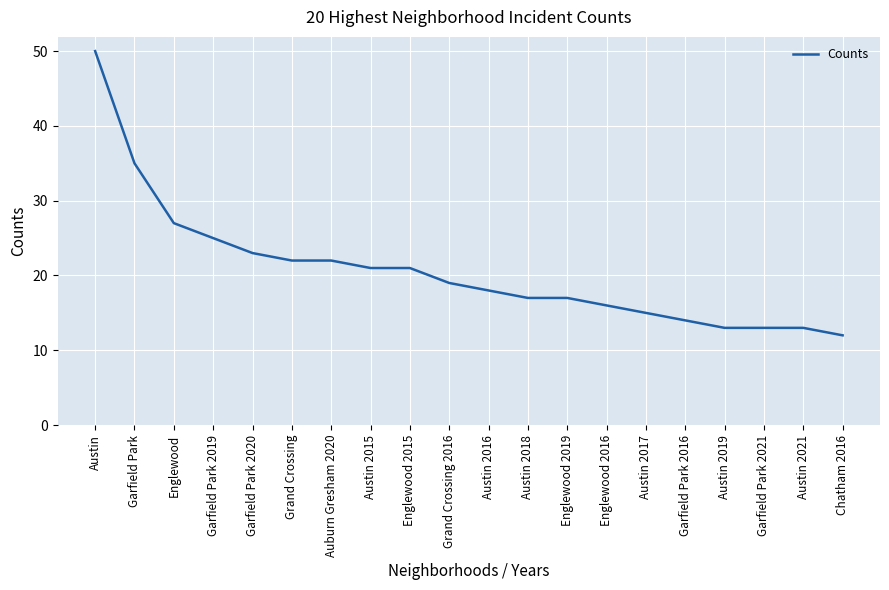

Which label corresponds to the smallest value in the chart?

Chatham 2016